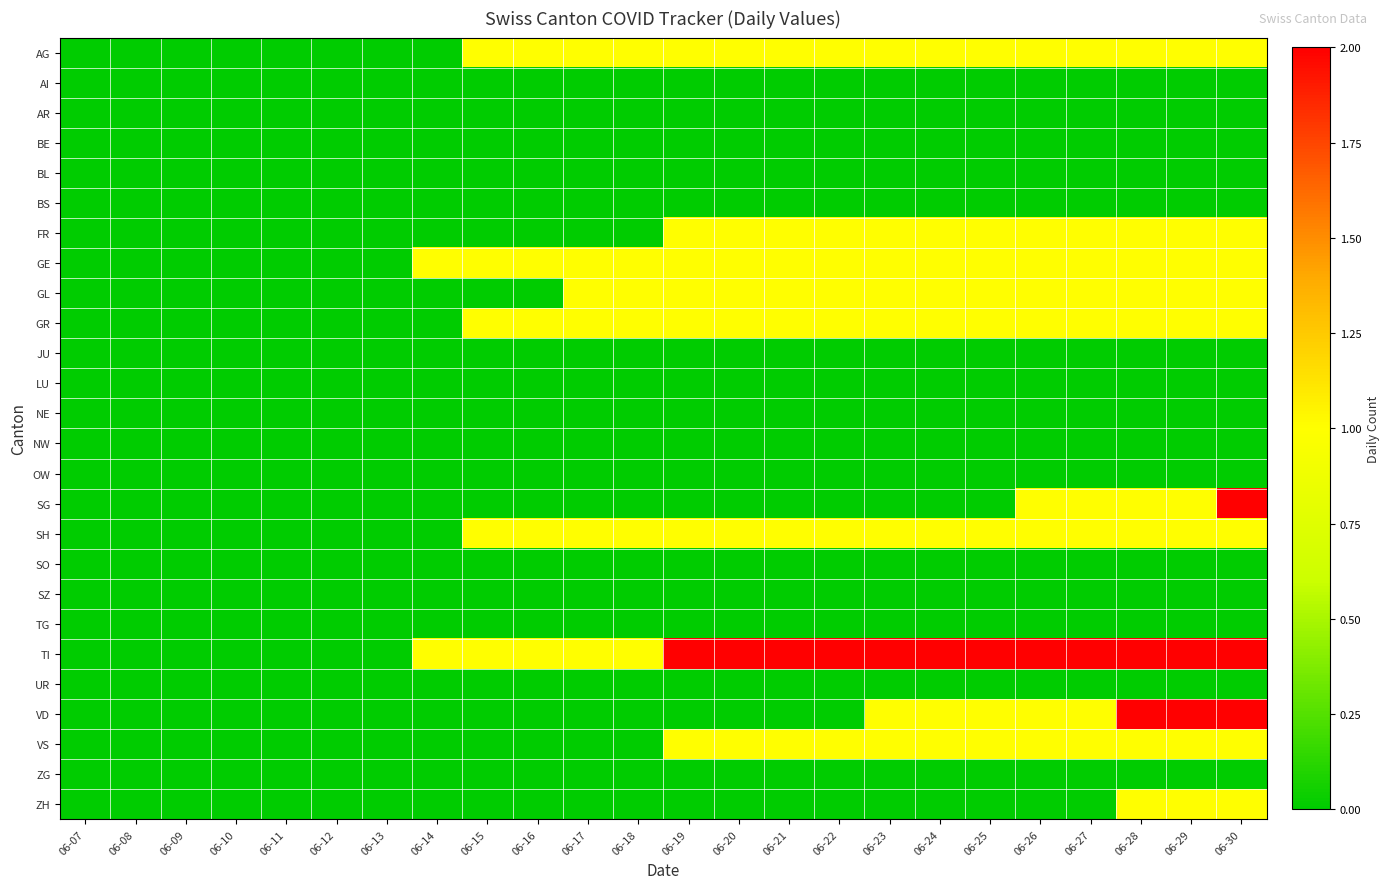

At how many categories does at least one series exceed 1?

12